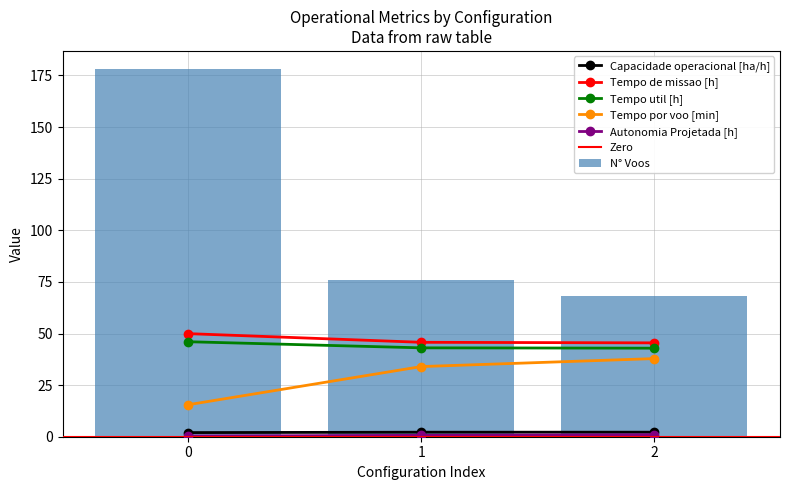

What is the sum of all Tempo por voo [min] values?

87.4